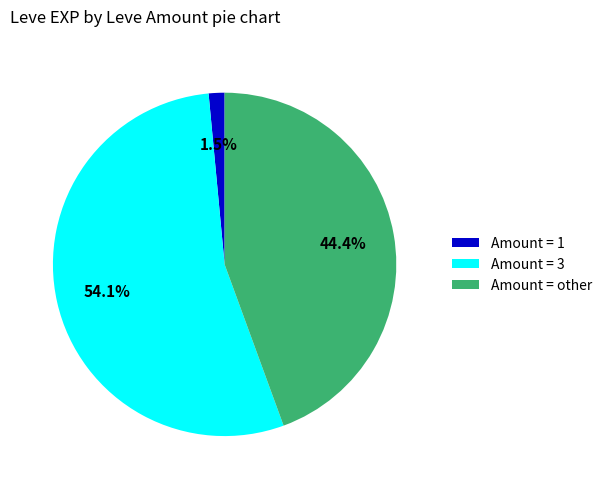

To the nearest percent, what is the difference between the largest and smallest slice percentages?

53%